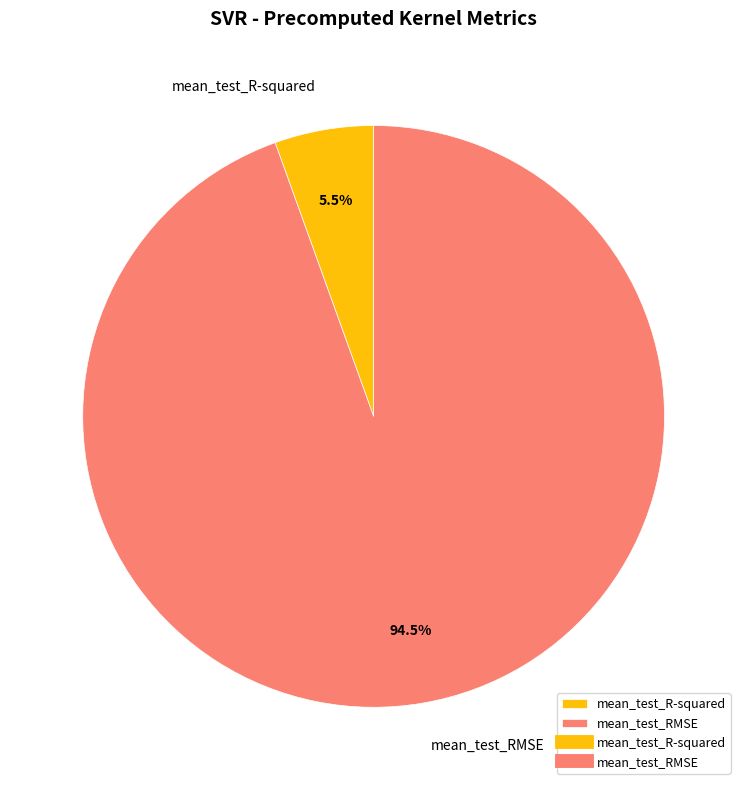

Combined, what portion of the pie is mean_test_R-squared and mean_test_RMSE?

100.0%